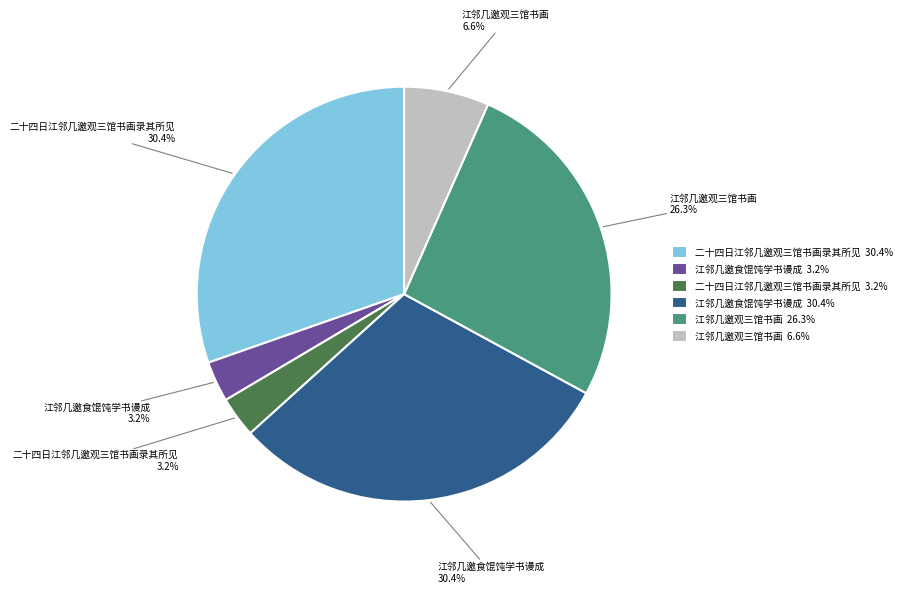

Does any single category account for the majority?

No